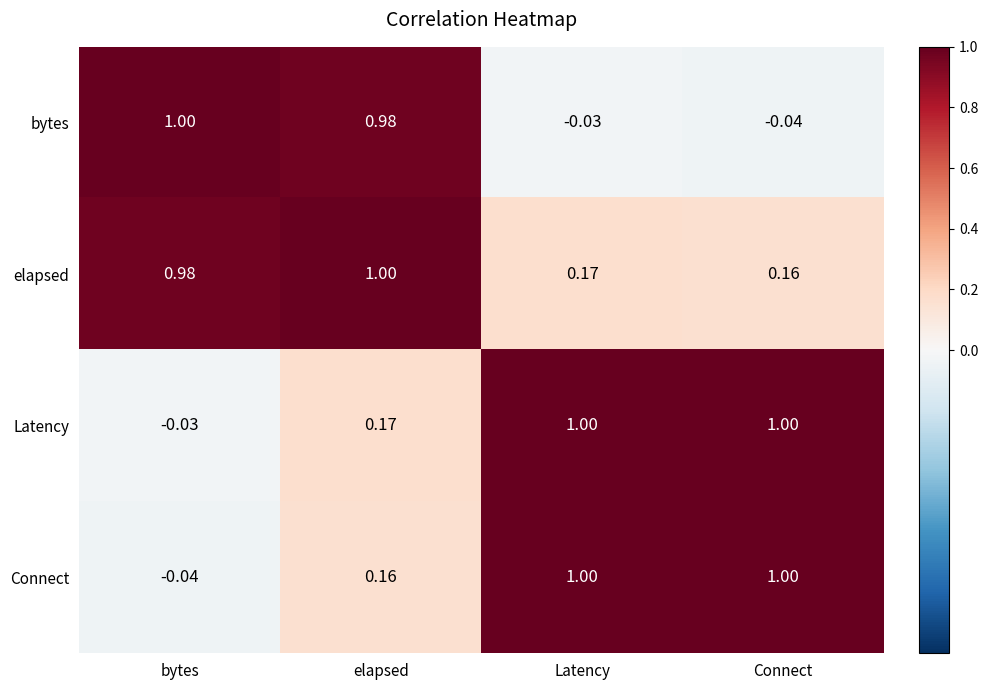

Which category has the highest value in the elapsed series?

elapsed